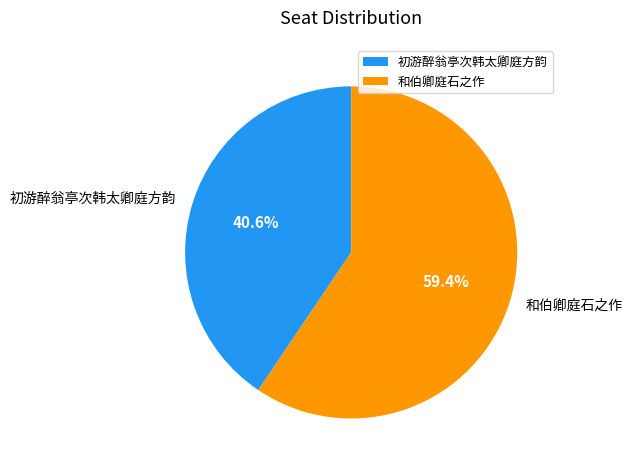

Which has a higher value, 初游醉翁亭次韩太卿庭方韵 or 和伯卿庭石之作?

和伯卿庭石之作